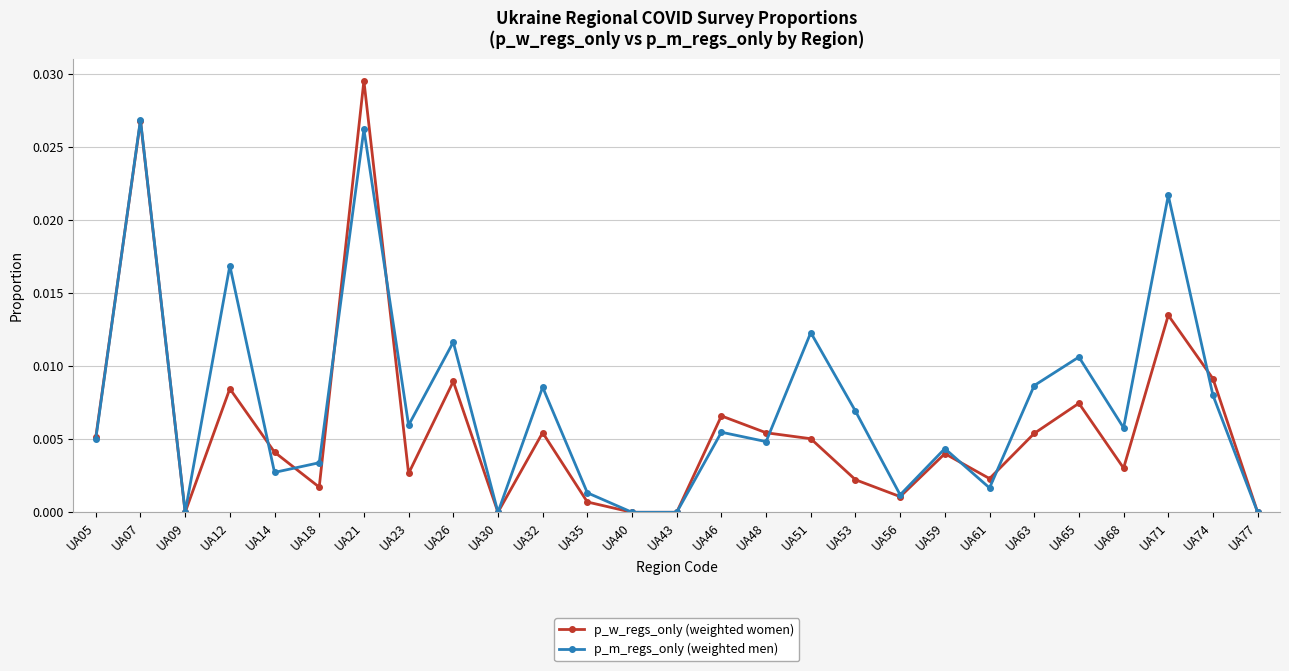

Which series has the widest spread of values?

p_w_regs_only (weighted women)